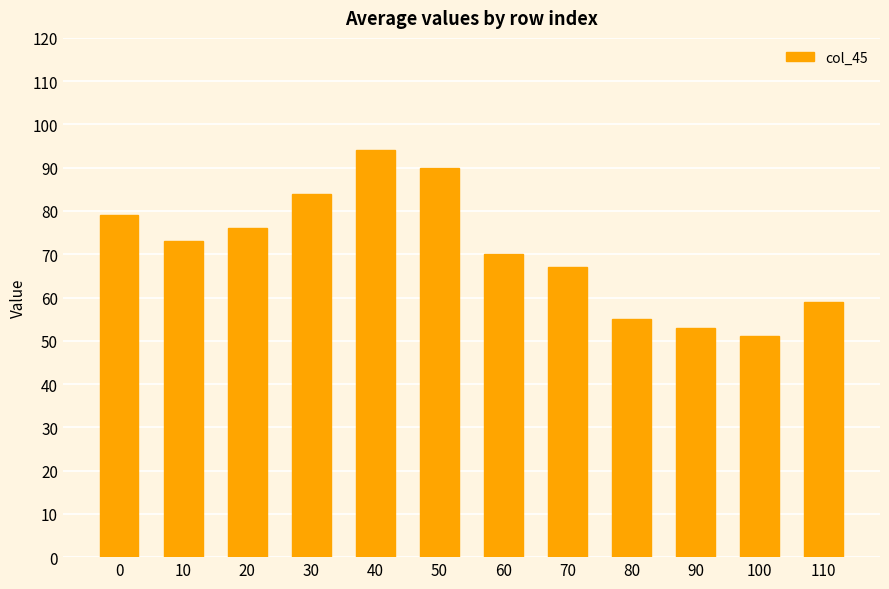

What is the sum of the values at 60 and 100?

121